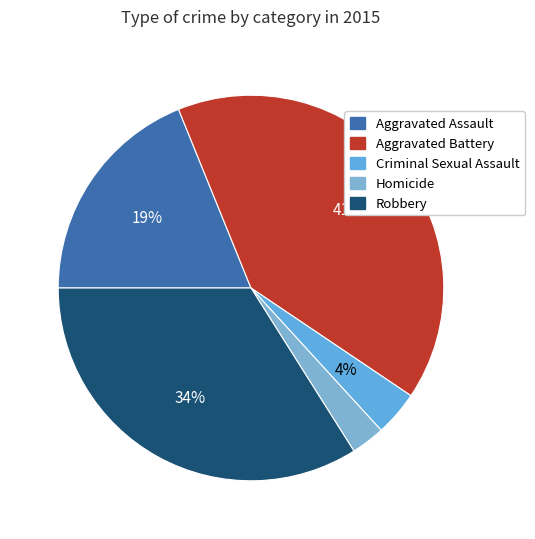

What is the change in value from Aggravated Assault to Homicide?

-17